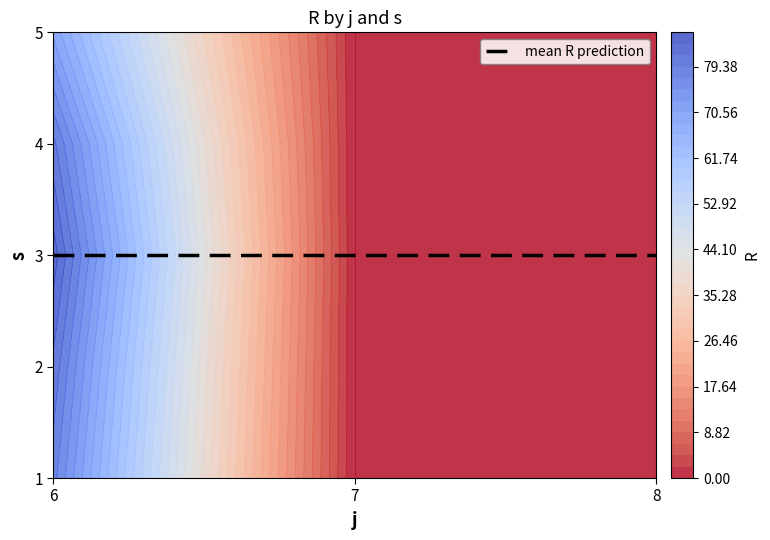

Reading left to right, what are all the values shown in this chart?

R: 78	81	85	80	70	0	0	0	0	0	0	0	0	0	0
s: 1	2	3	4	5	1	2	3	4	5	1	2	3	4	5